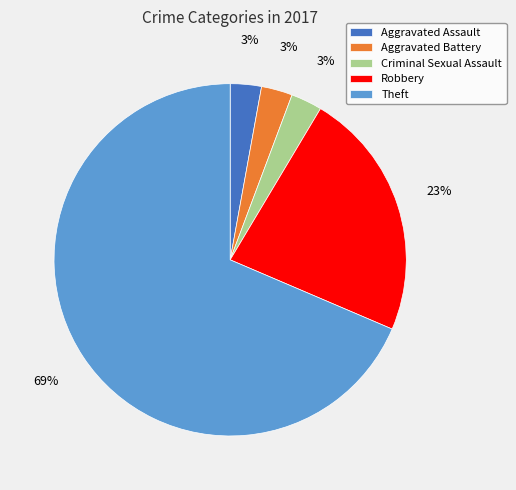

Which category has the biggest portion of the pie?

Theft